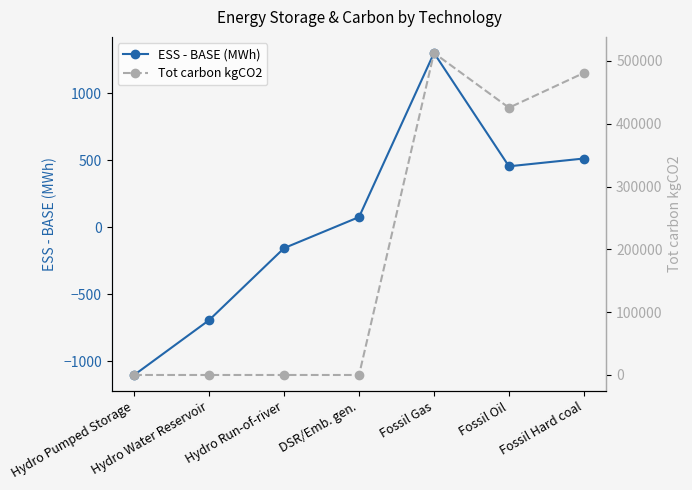

Rank the series by their maximum value, from highest to lowest.

Tot carbon kgCO2, ESS - BASE (MWh)